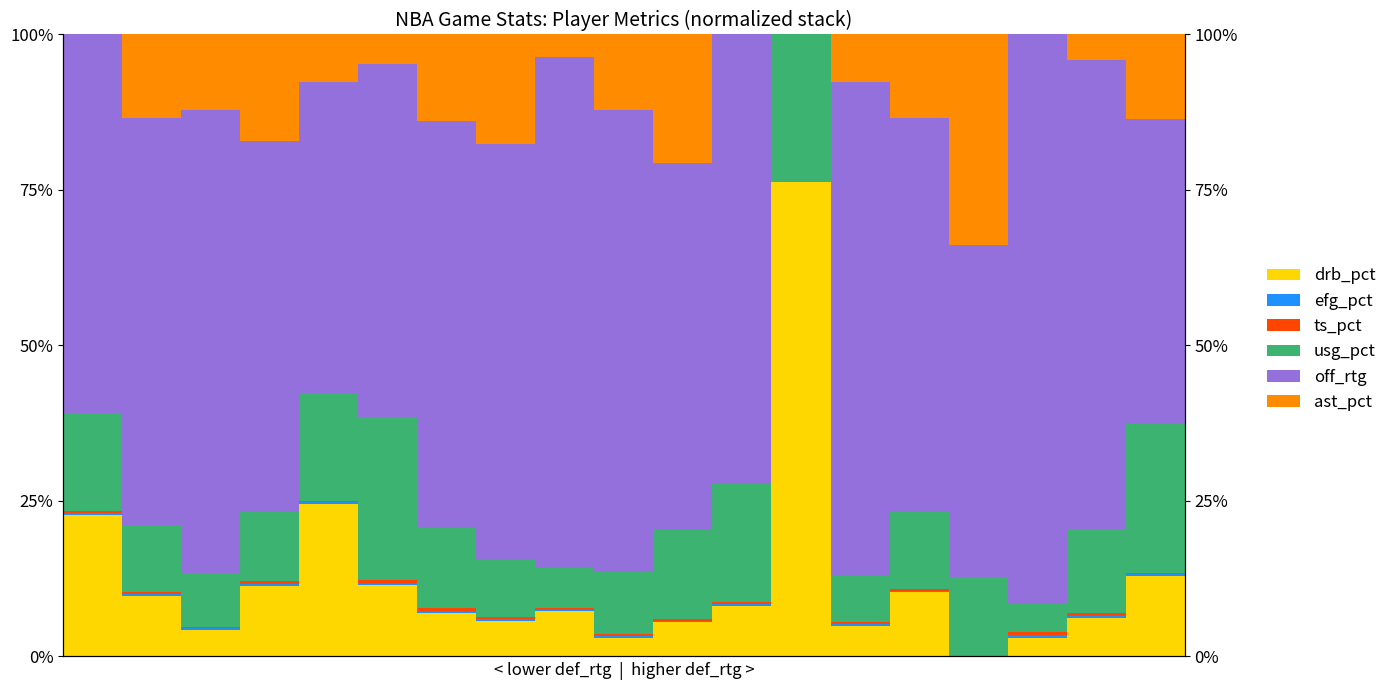

What is the total value across all series at 2?

100.0